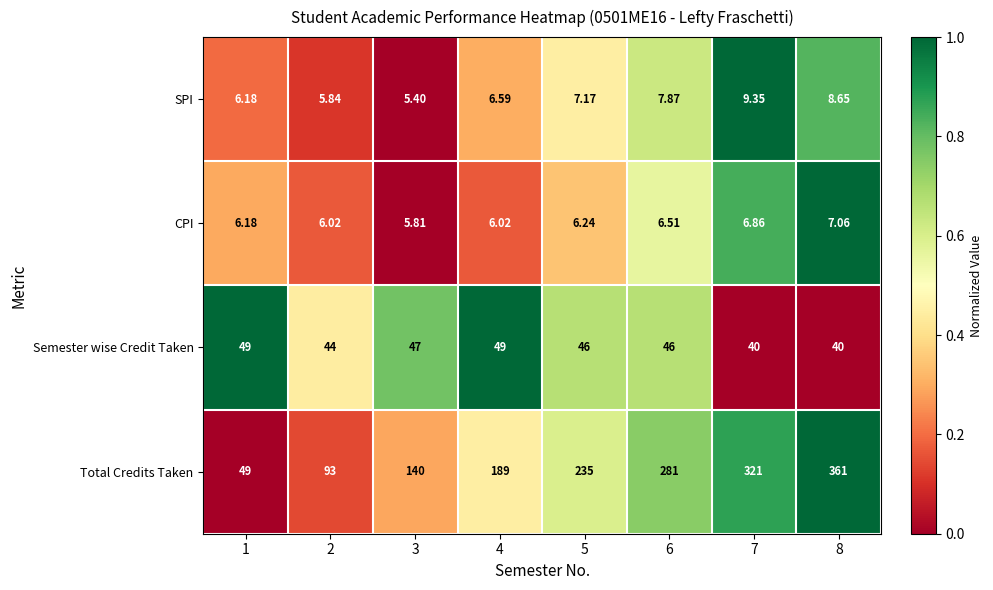

Which series has the largest range (max minus min)?

Total Credits Taken